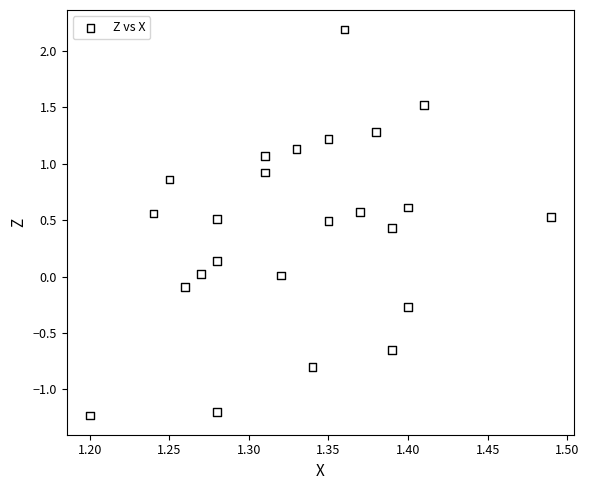

What is the range of X values (max minus min)?

0.3